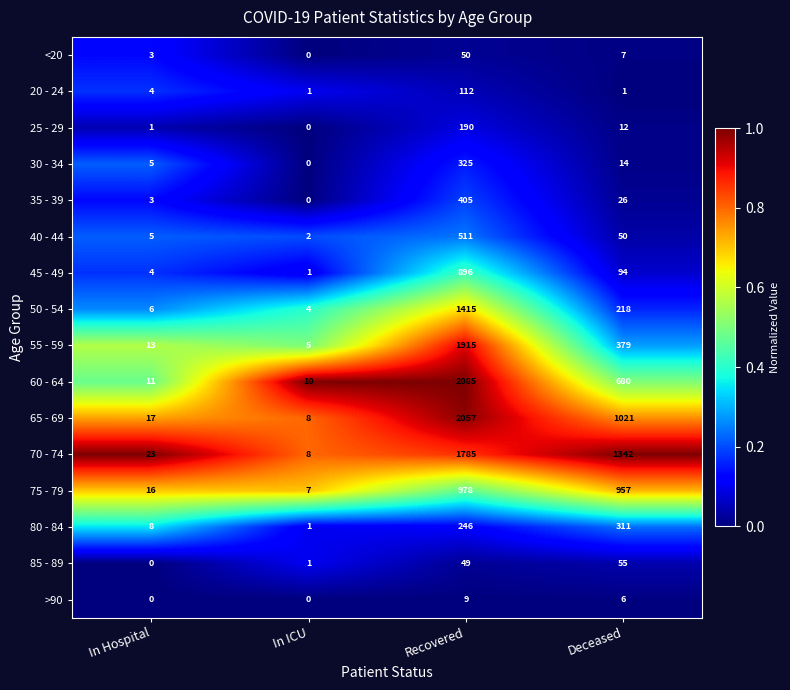

The 20 - 24 series shows 171 at Recovered. True or false?

False